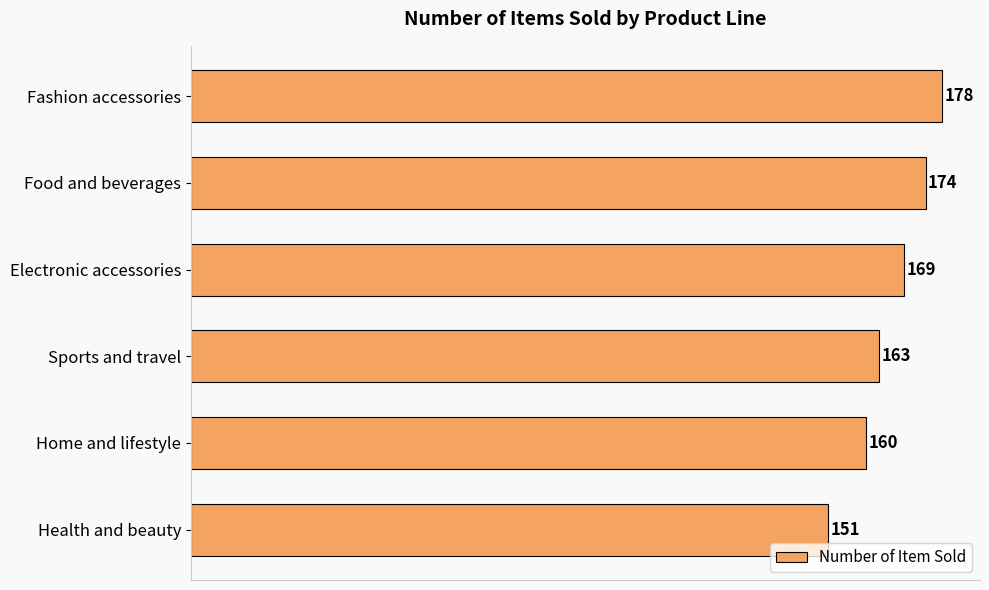

Where is the data nearest to the value 164?

Sports and travel